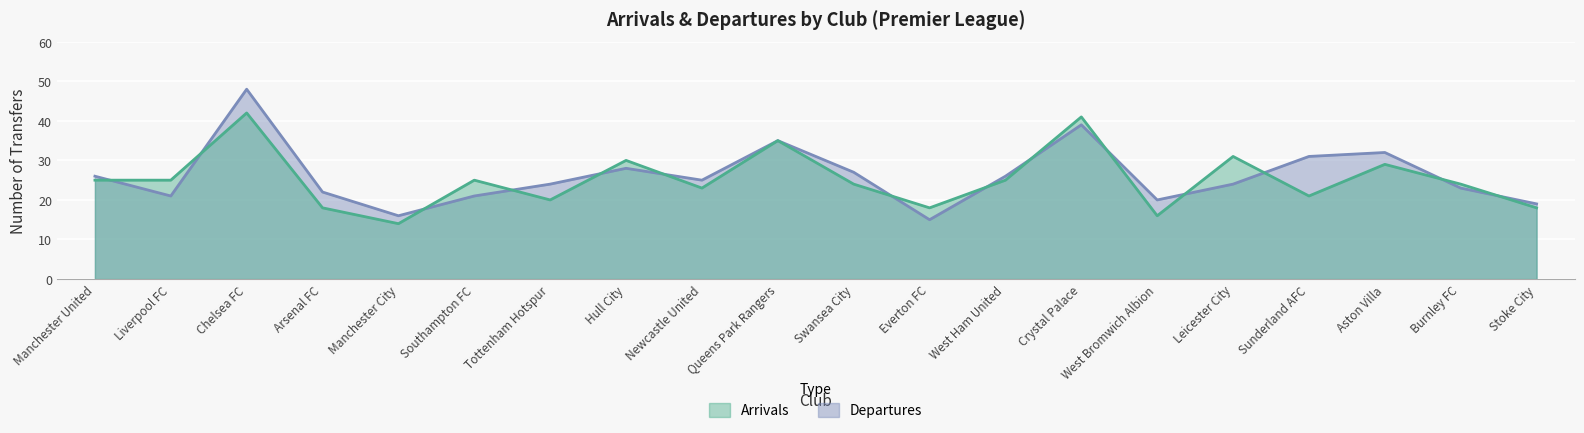

What is the difference between the maximum and second lowest values in the Departures series?

32